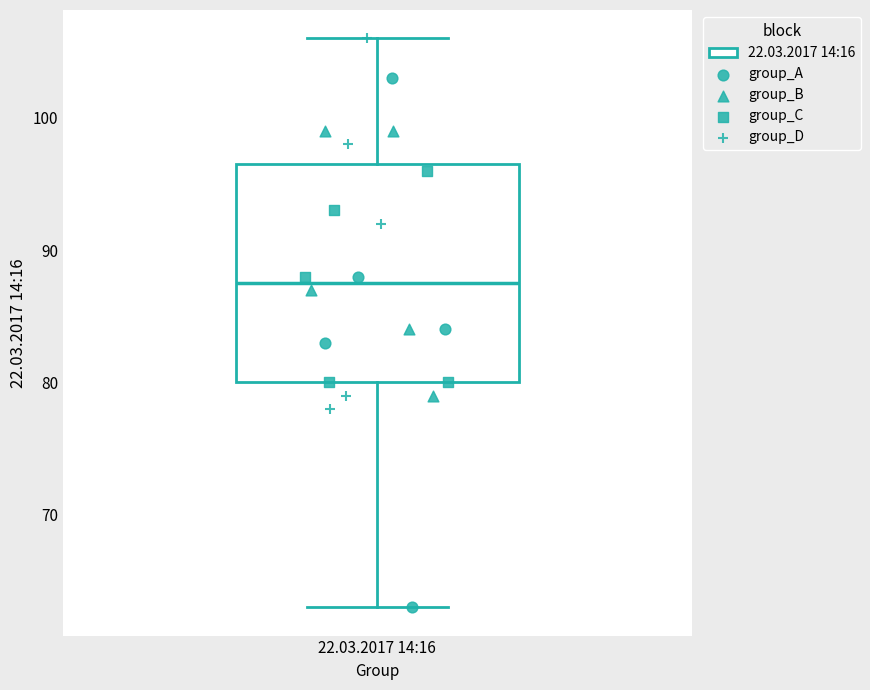

Transcribe this box plot: give where the median line is, the range the box spans, and where the two whiskers end, as read against the y-axis. The values are not printed on the chart, so give them approximately, as read against the axis.

median 88, box 80 to 97, whiskers 63 to 106